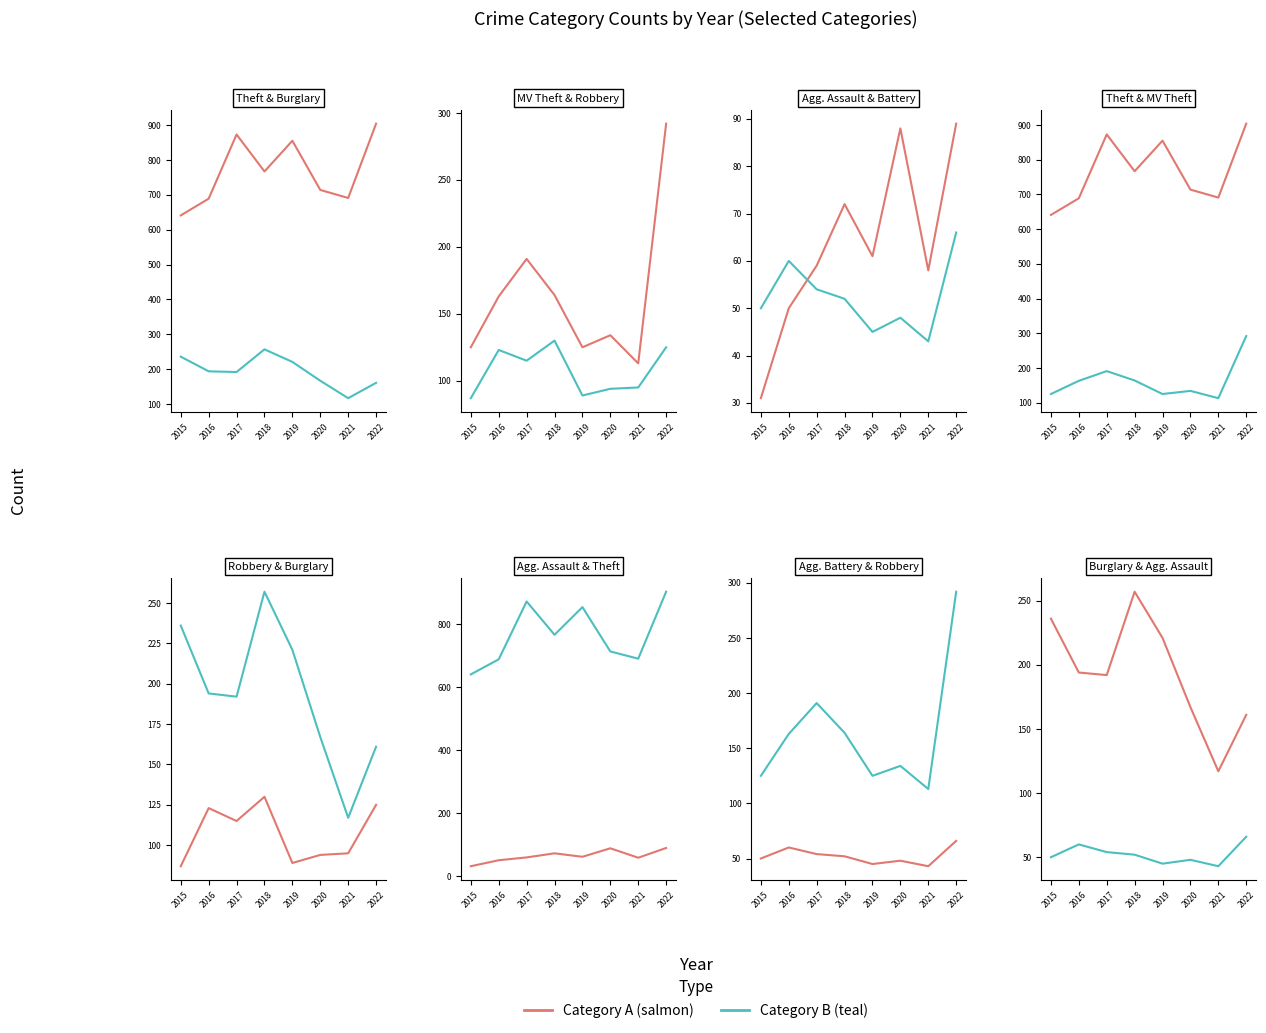

What is the smallest value displayed?

31